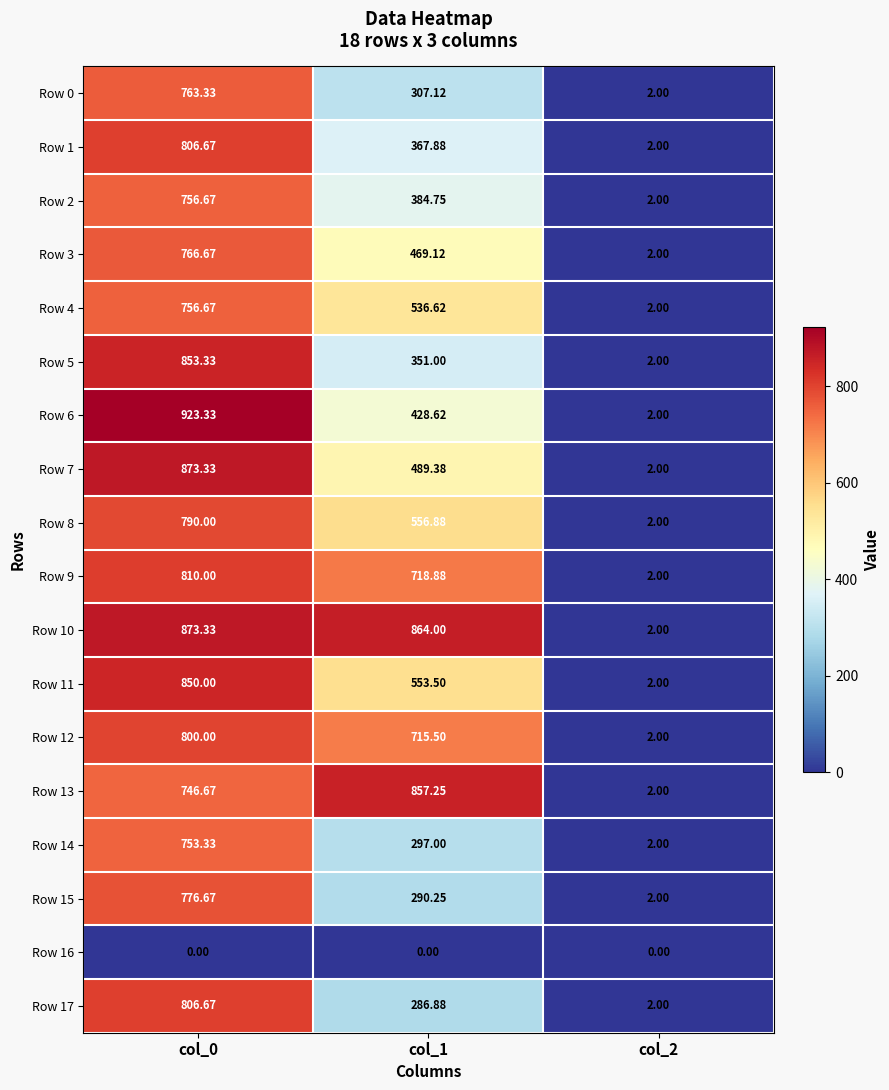

Is the value of Row 13 at col_1 greater than the value of Row 8 at col_1?

Yes